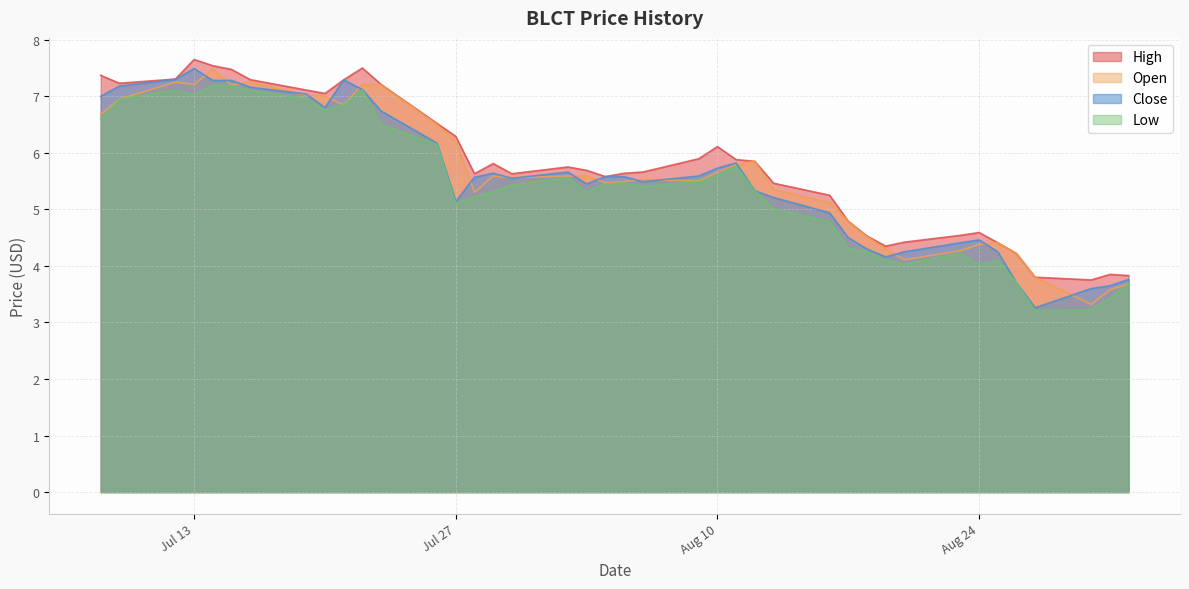

The value of close at 2021-08-17 is 4.5. True or false?

True